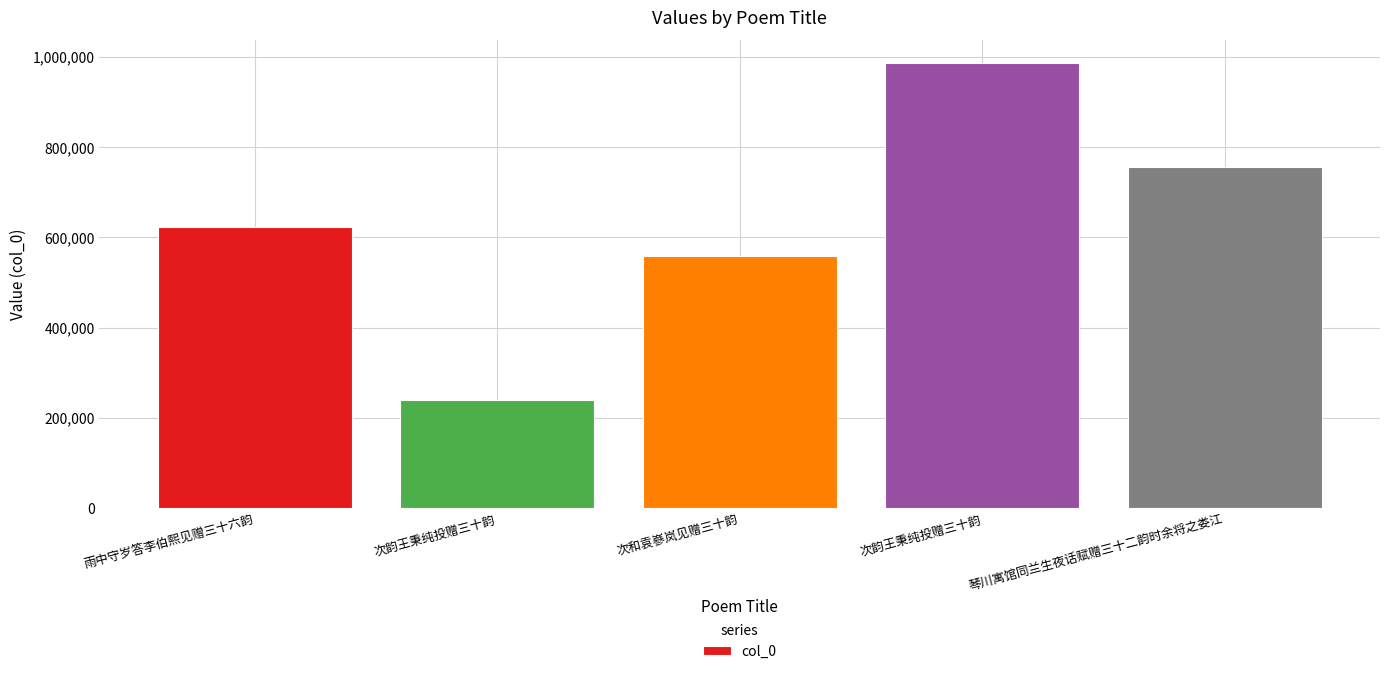

Reading left to right, transcribe all the data shown in this chart.

雨中守岁答李伯熙见赠三十六韵=623874	次韵王秉纯投赠三十韵=238603	次和袁嵾岚见赠三十韵=559573	次韵王秉纯投赠三十韵=987310	琴川寓馆同兰生夜话赋赠三十二韵时余将之娄江=755570